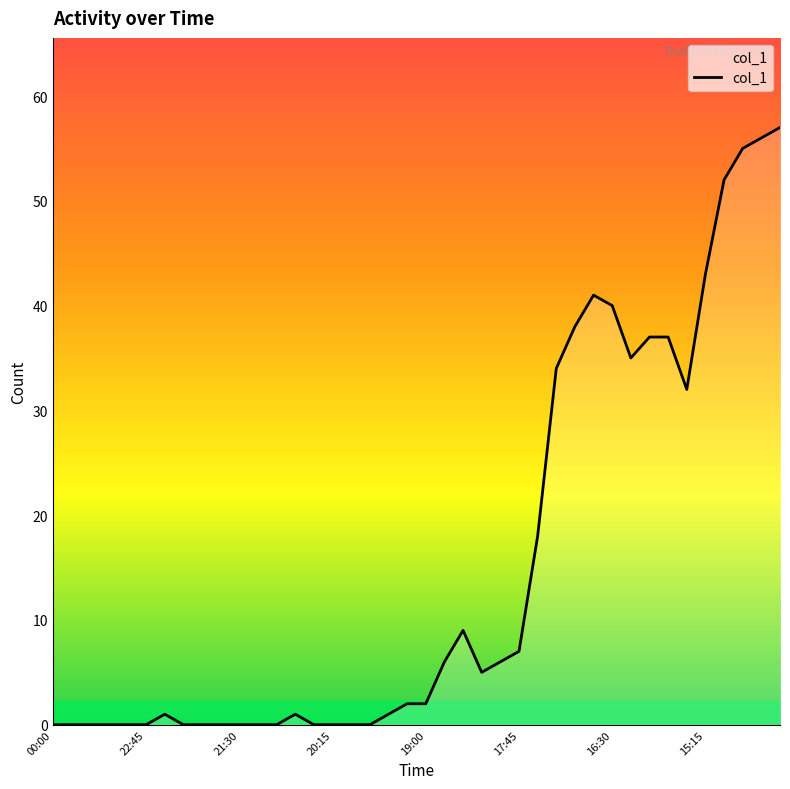

What is the maximum value shown in the chart?

57